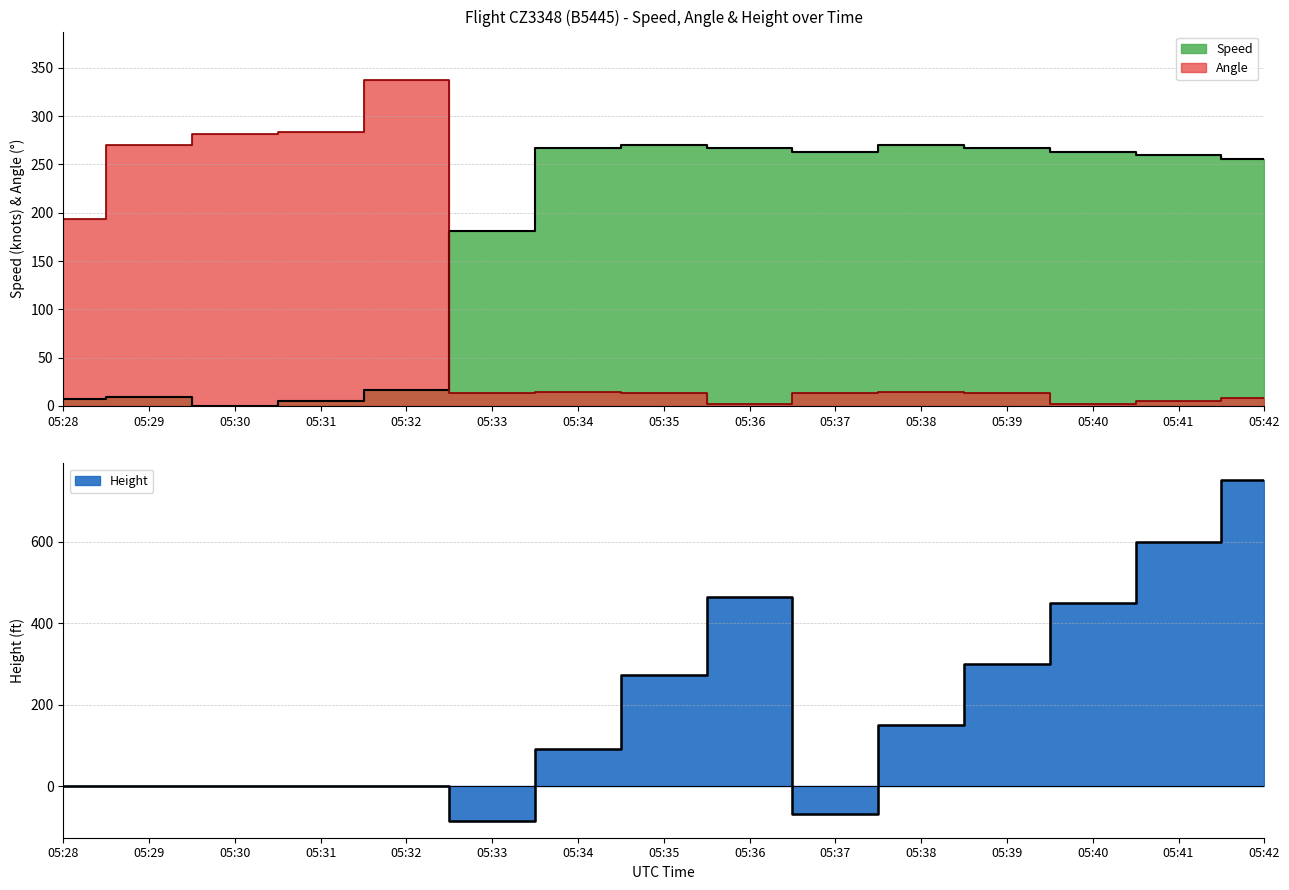

Where do Height and Speed first cross each other?

05:34 and 05:35